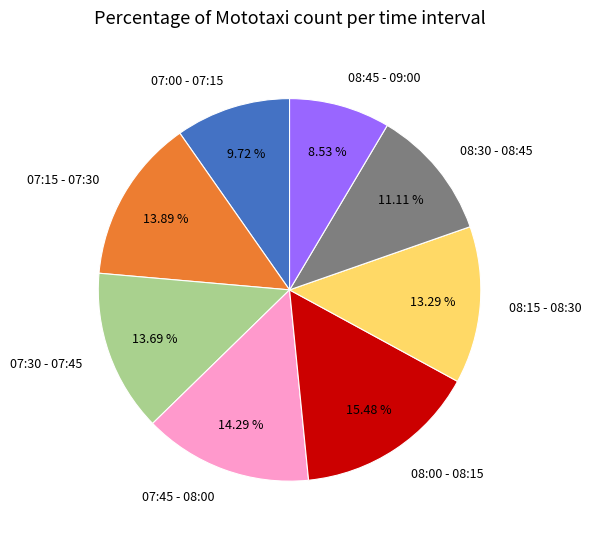

Is 08:30 - 08:45 the majority of the pie?

No